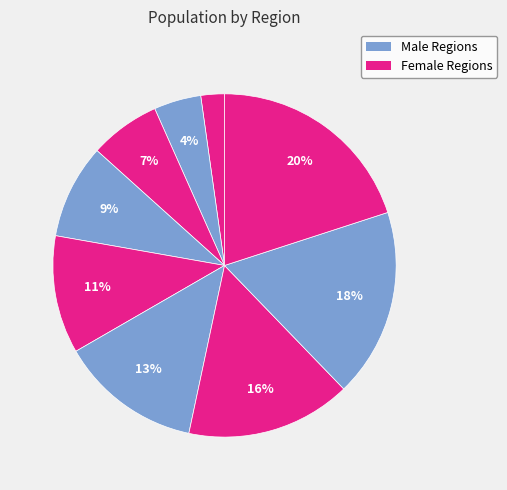

How many segments does this pie chart have?

9